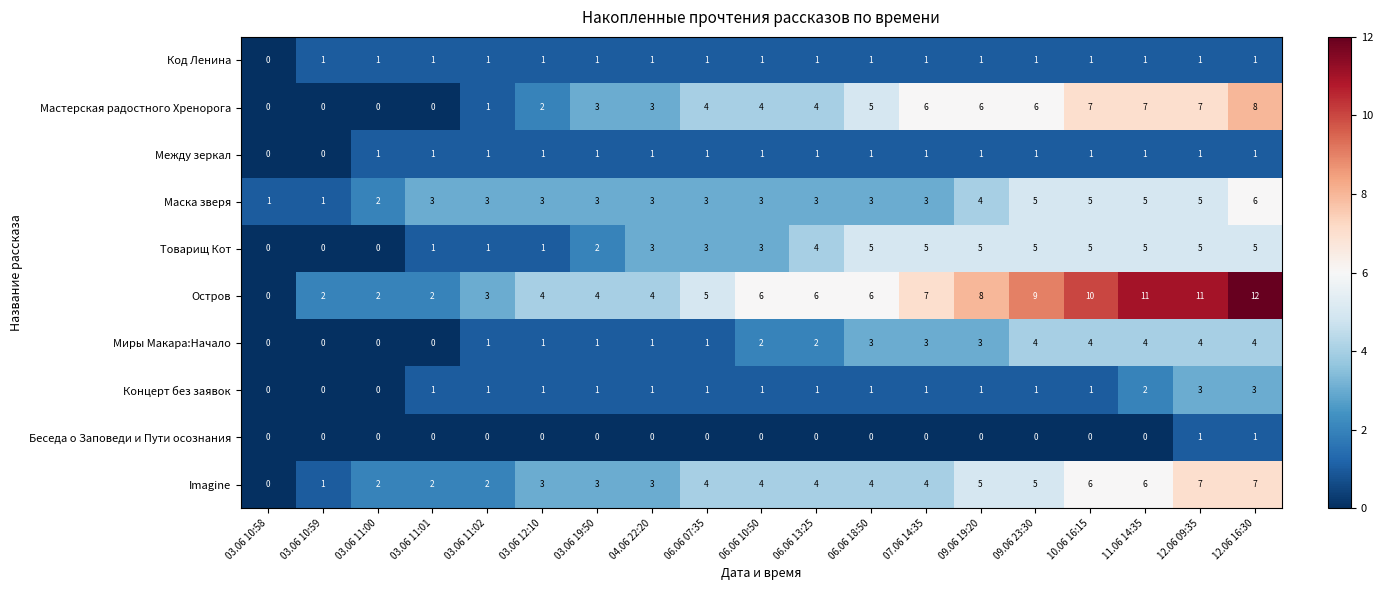

Count the Код Ленина values in the range 1 to 2.

18